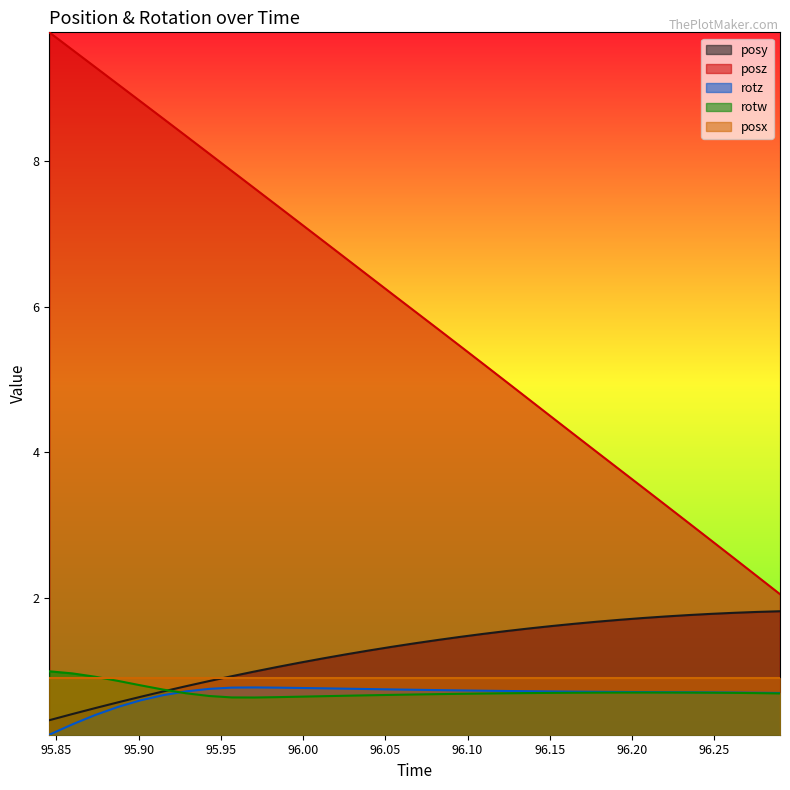

What is the lowest value of the rotw series?

0.6